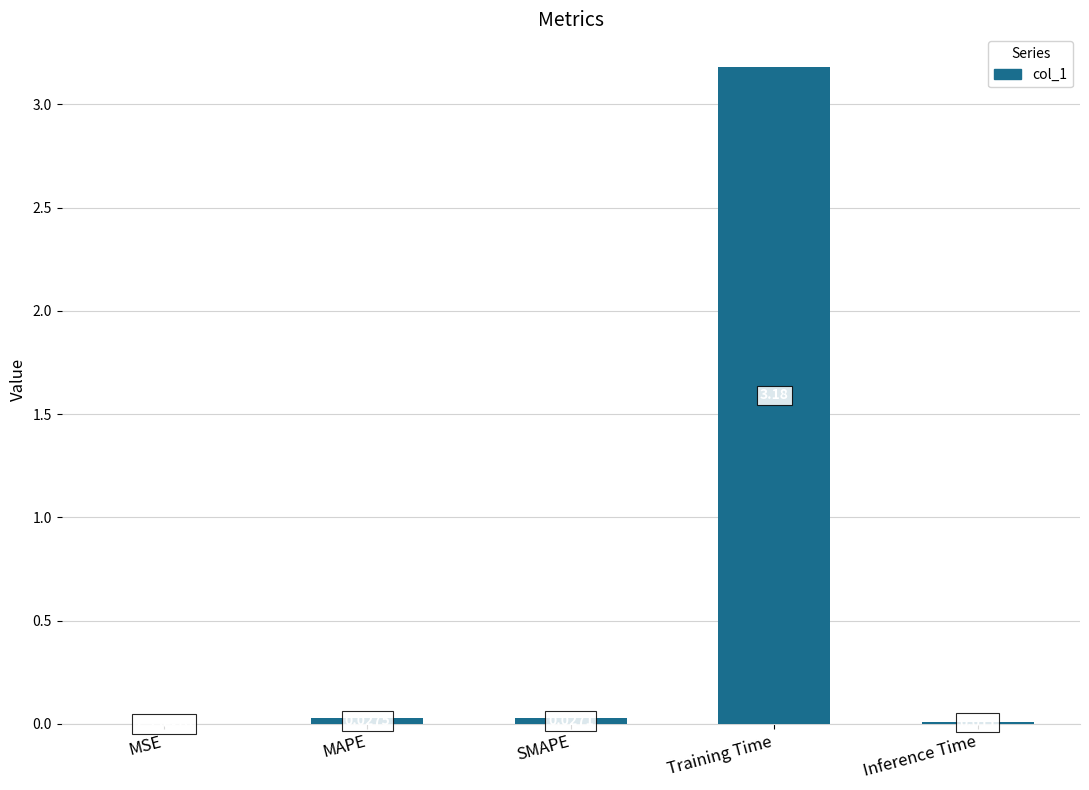

What is the change in value from MAPE to Training Time?

+3.2